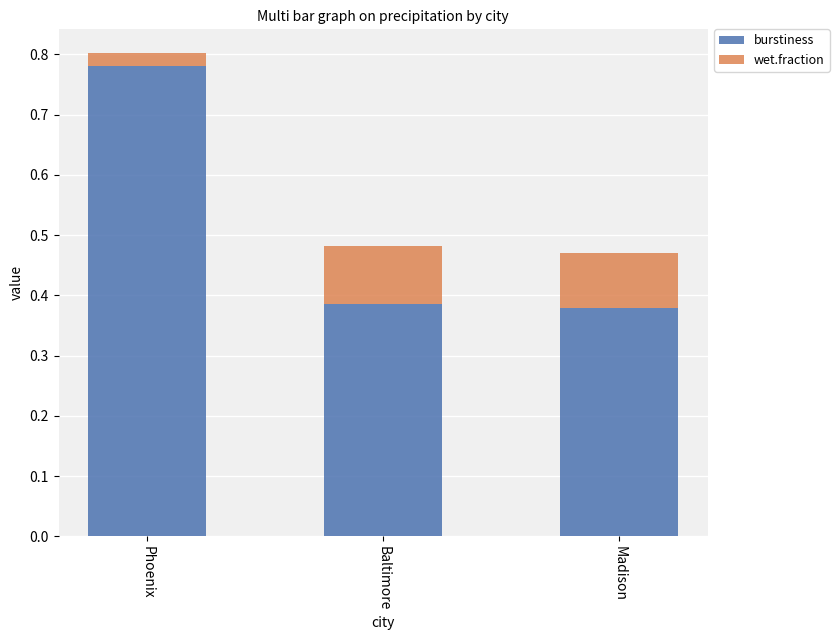

The burstiness series shows 0.4 at Phoenix. True or false?

False